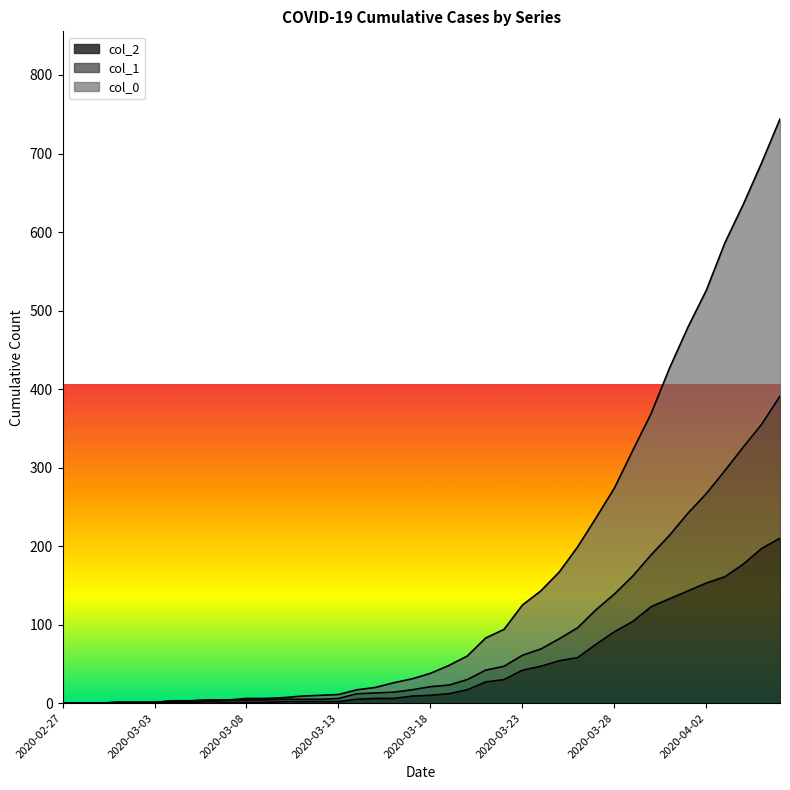

What is the difference between the second highest and minimum values in the col_2 series?

197